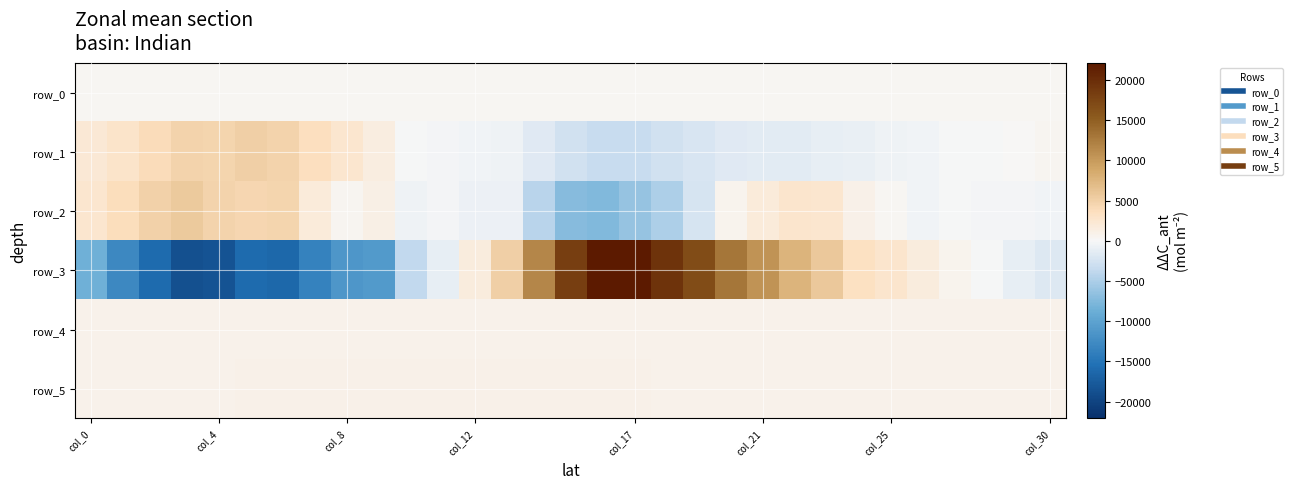

What is the difference between the maximum and minimum values in the row_2 series?

13187.0